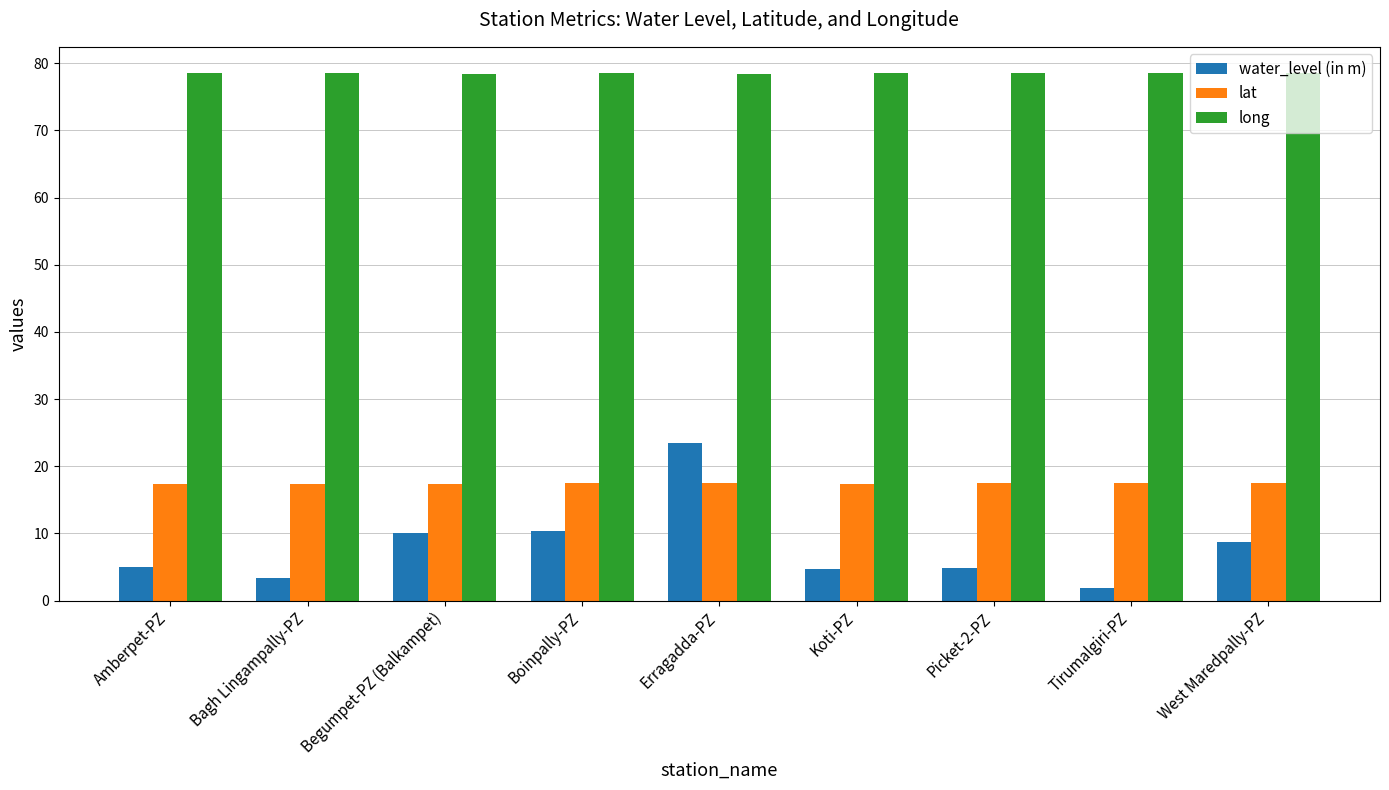

Which category has the lowest value across all series?

Tirumalgiri-PZ